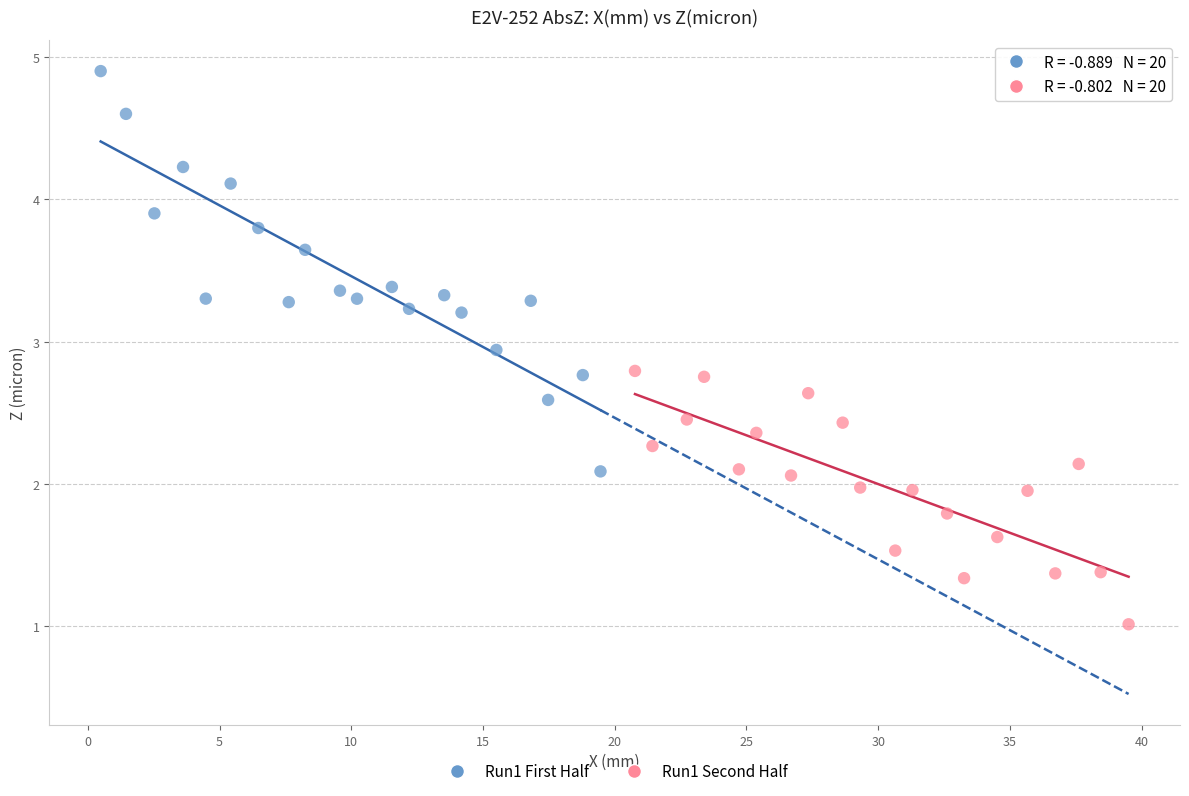

Which series reaches the maximum Y coordinate?

Run1 First Half